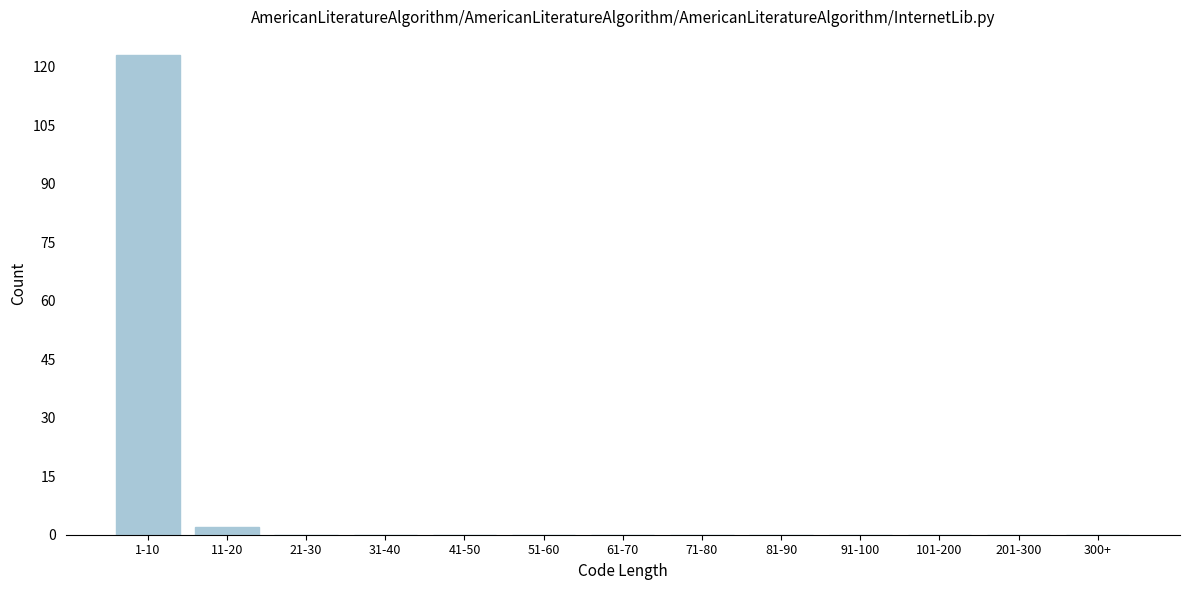

Reading left to right, list all the values displayed in this chart.

1-10=123	11-20=2	21-30=0	31-40=0	41-50=0	51-60=0	61-70=0	71-80=0	81-90=0	91-100=0	101-200=0	201-300=0	300+=0